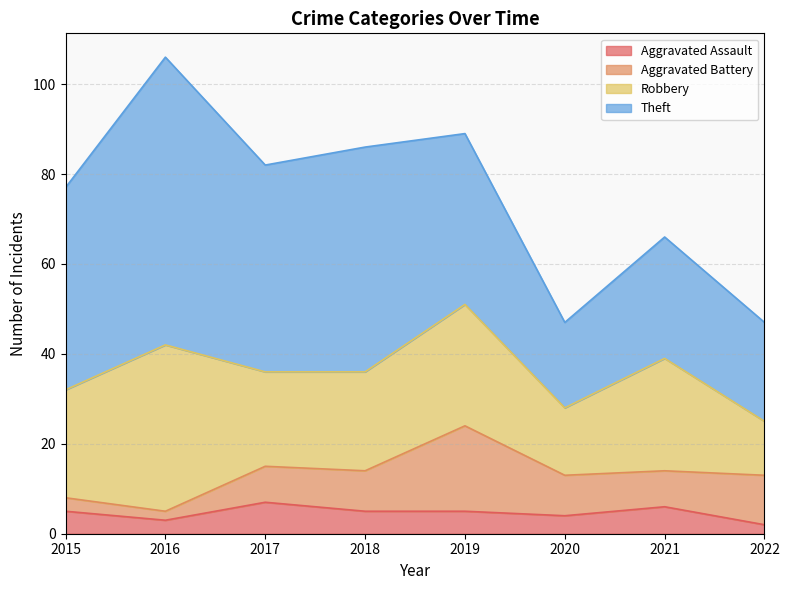

What is the average value of the Theft series?

39